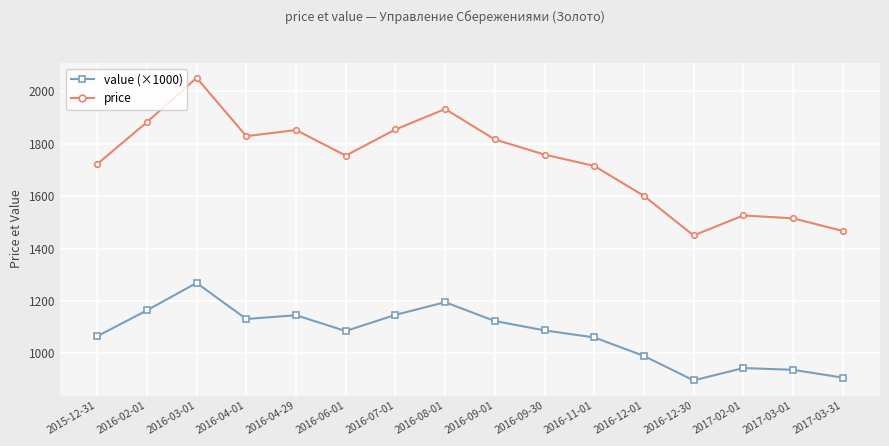

At which label does price reach its peak?

2016-03-01